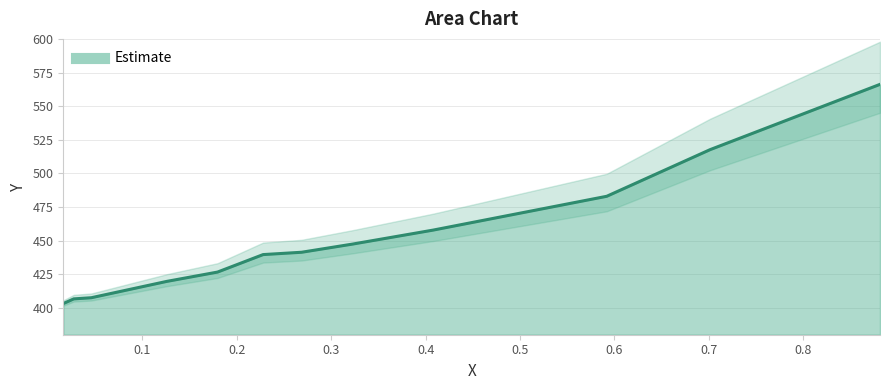

At which label does the data first exceed 441?

0.2686